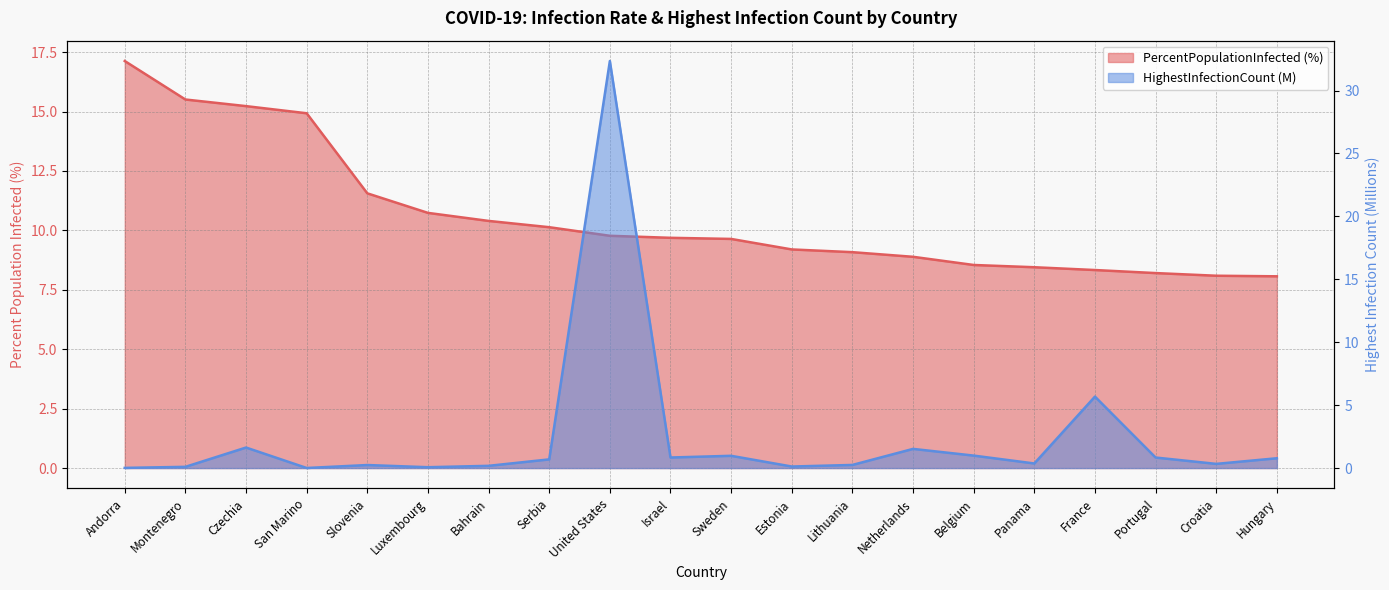

What is the total value across all series at Slovenia?

11.8